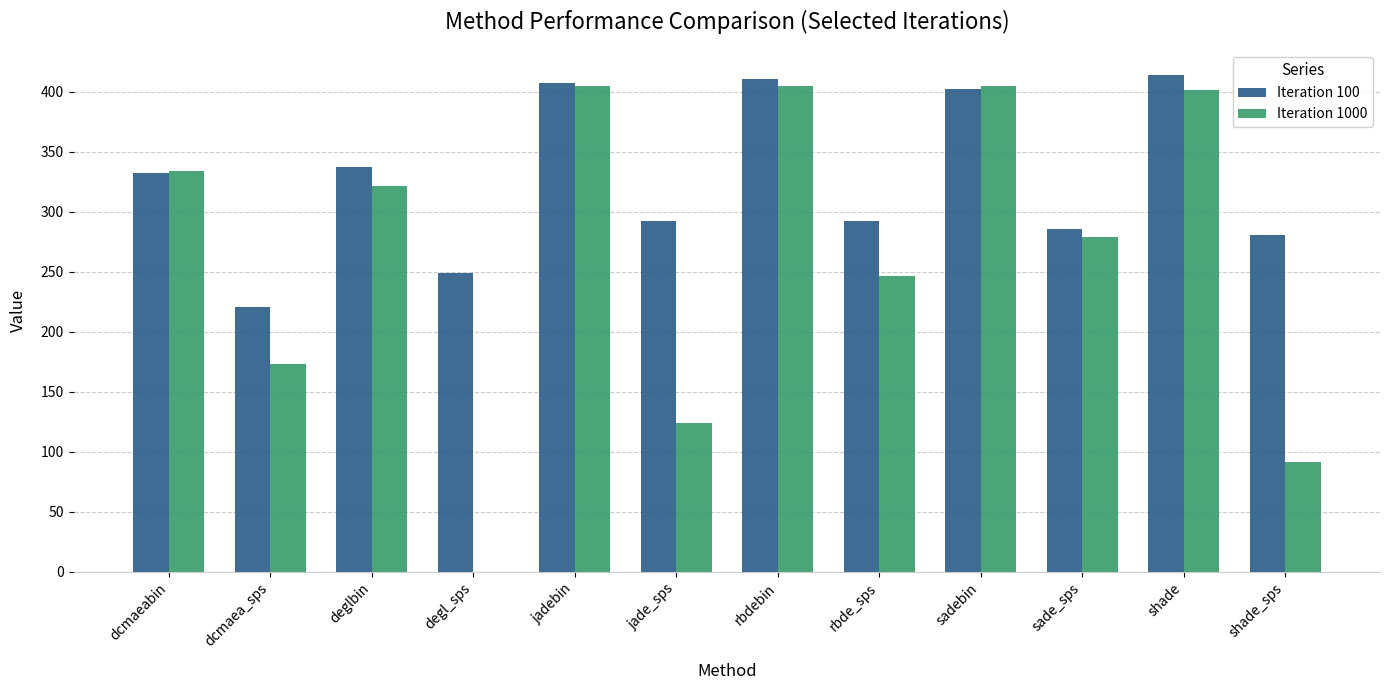

Which series has the largest total across all categories?

Iteration 100